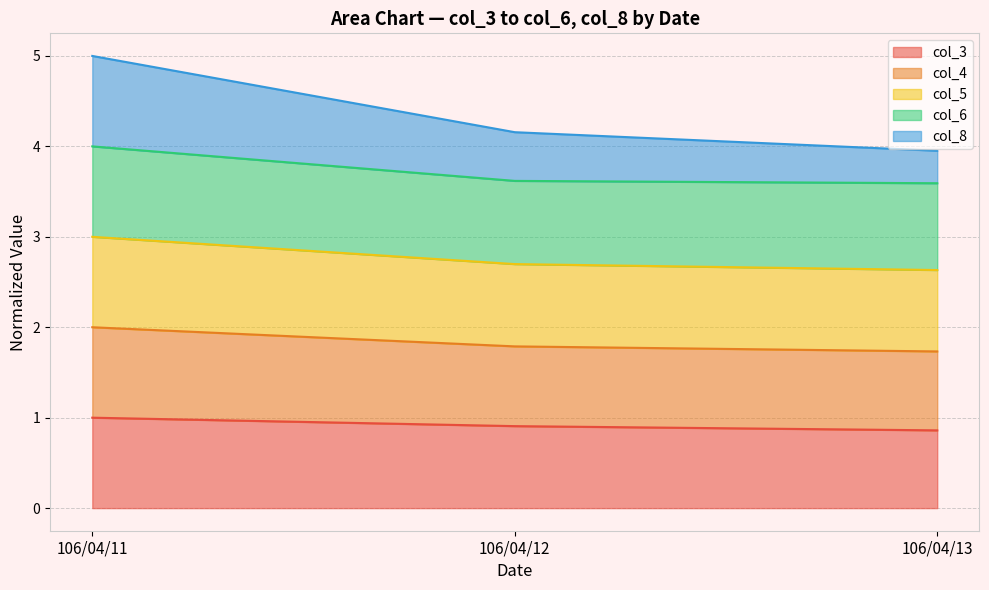

What is the highest value of the col_3 series?

1.0